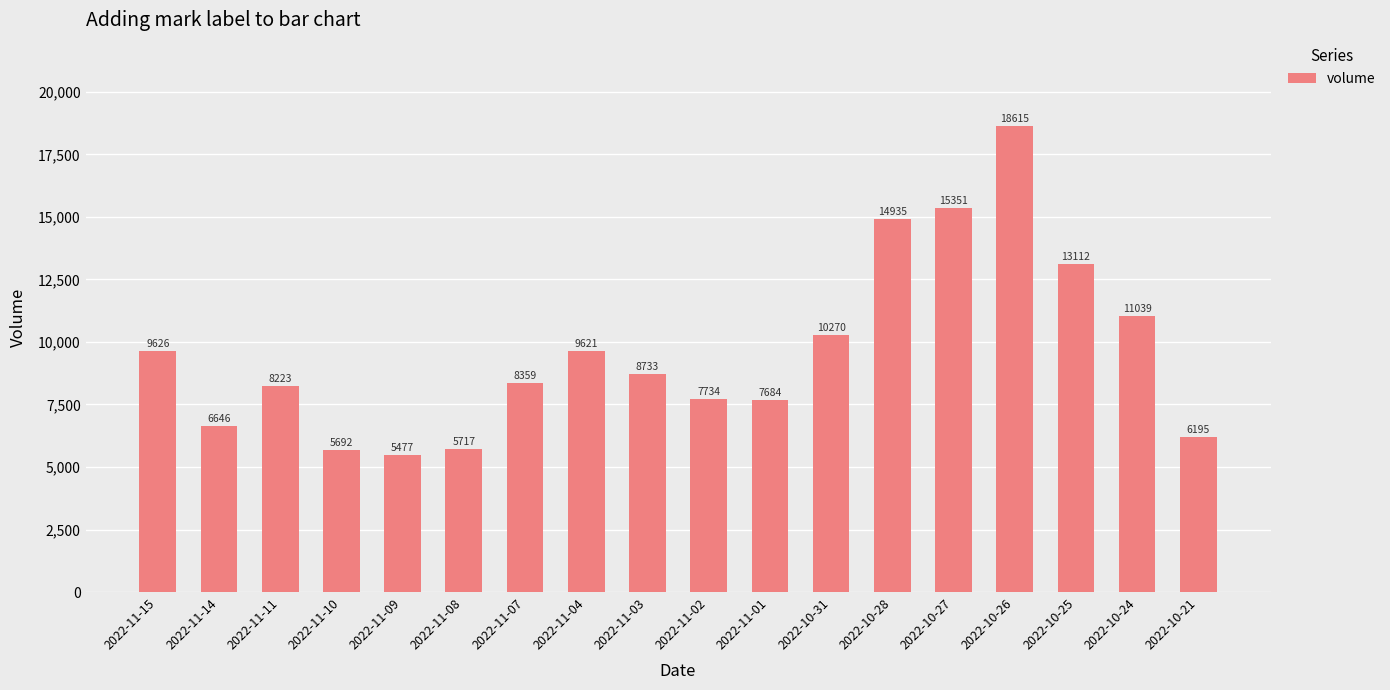

Is it true that the value at 2022-11-04 is 9621?

True